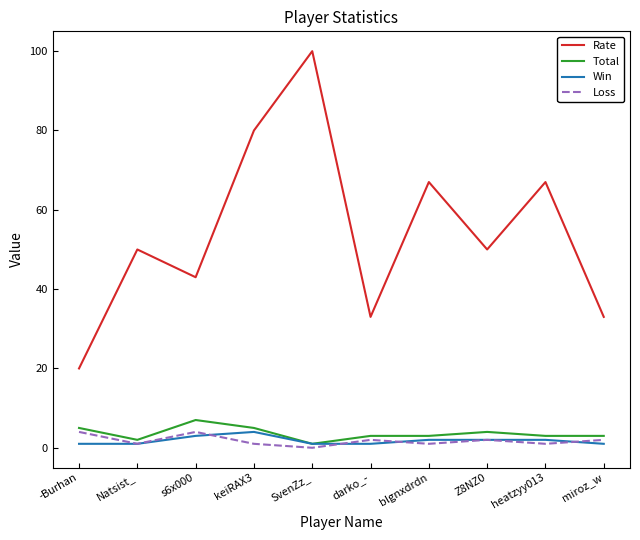

Which category has the highest value in the Total series?

s6x000